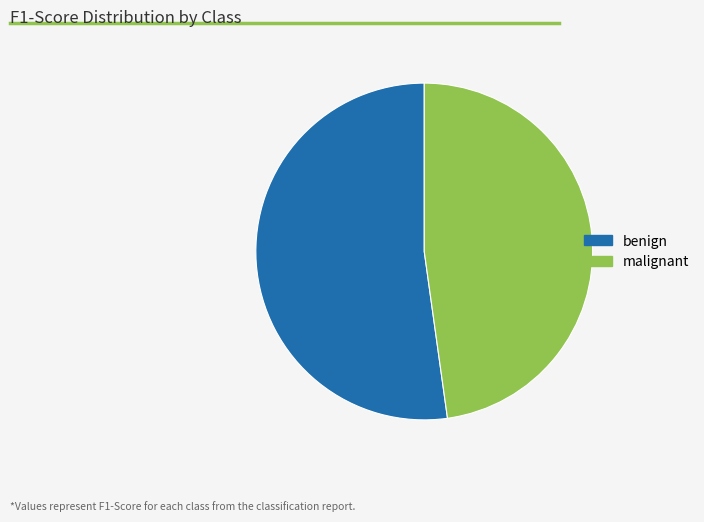

Rank the categories by value from highest to lowest.

benign, malignant